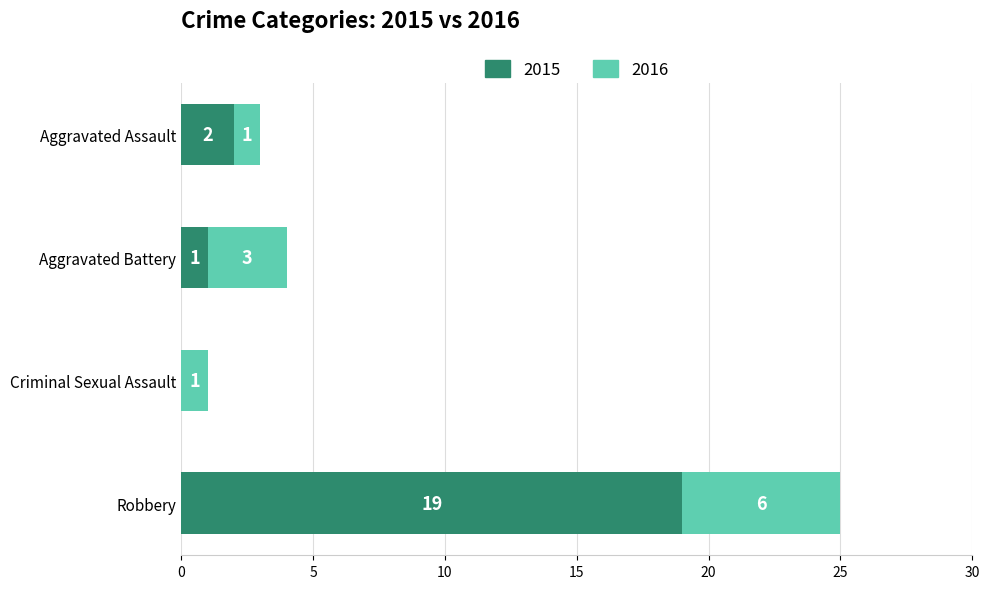

Is it true that 2015 equals 19 at Robbery?

True